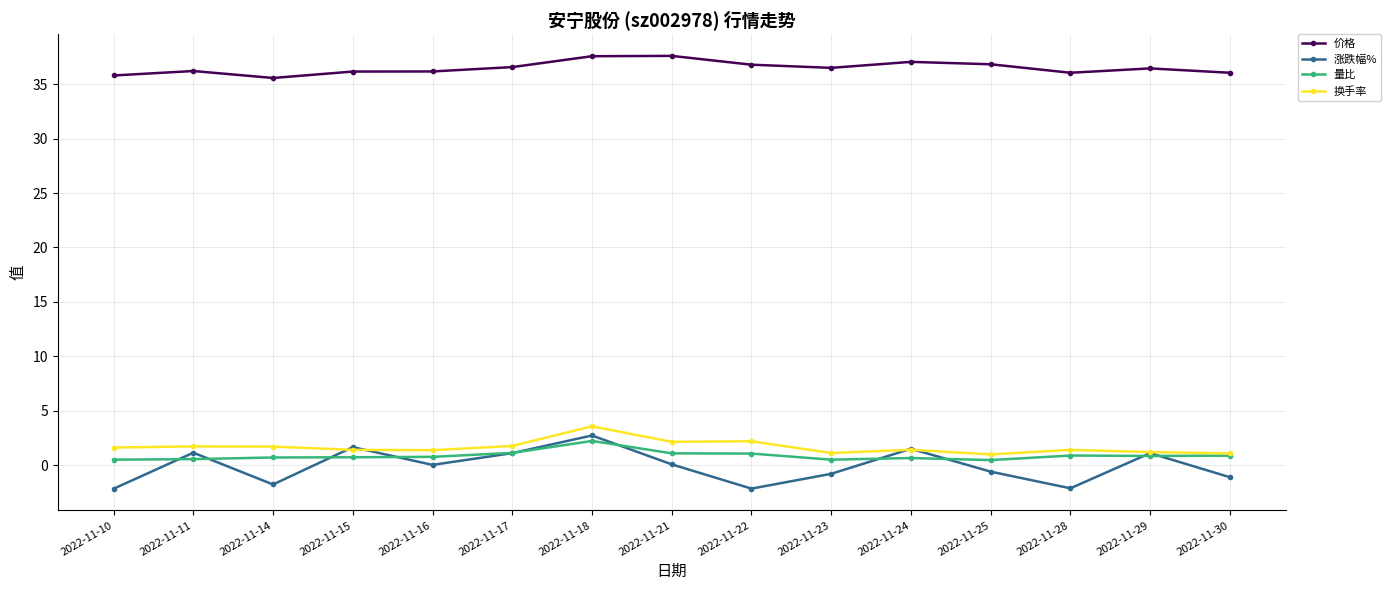

At which category is the sum across all series the highest?

2022-11-18